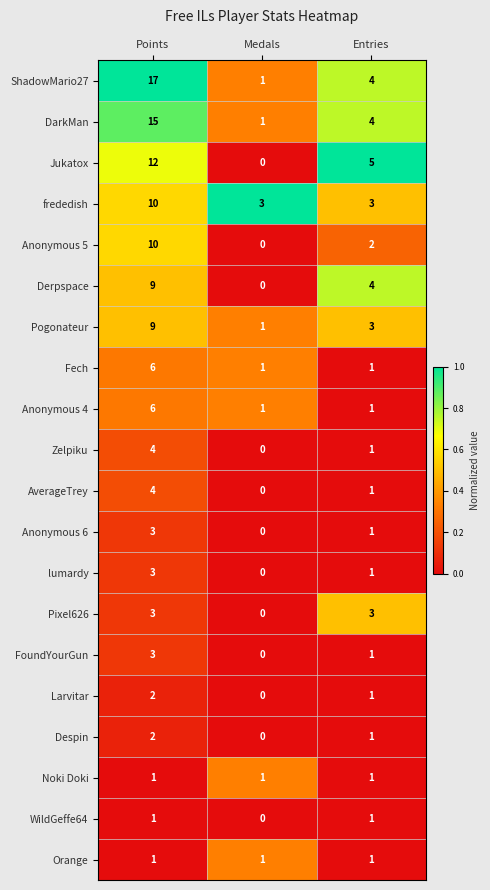

List the labels in order of Jukatox value, largest first.

Points, Entries, Medals